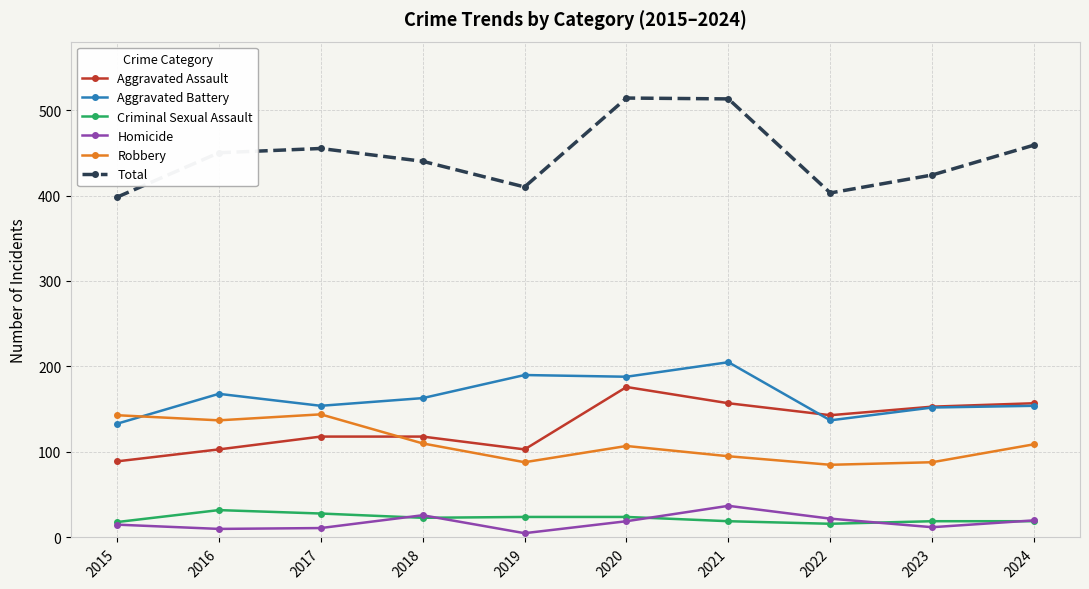

The Aggravated Assault series shows 143 at 2022. True or false?

True